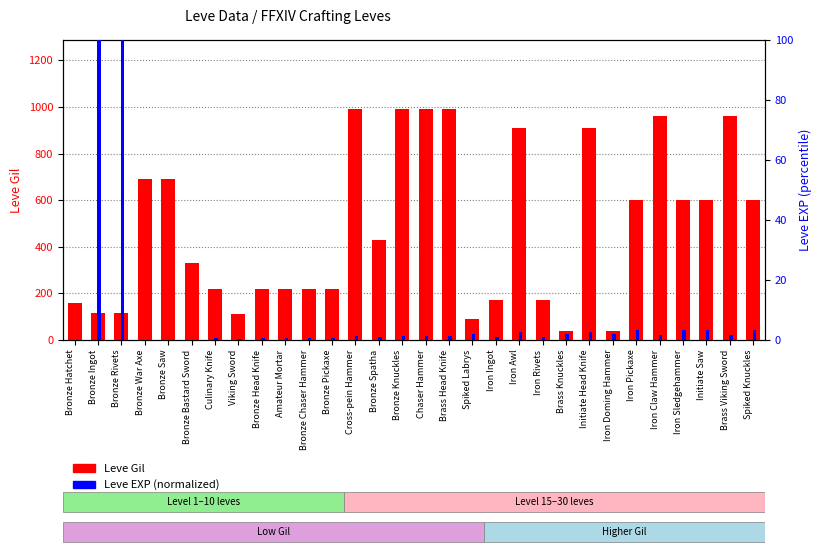

Reading left to right, list all the values displayed in this chart.

Leve Gil: Bronze Hatchet=160.0	Bronze Ingot=114.0	Bronze Rivets=115.0	Bronze War Axe=690.0	Bronze Saw=690.0	Bronze Bastard Sword=330.0	Culinary Knife=220.0	Viking Sword=110.0	Bronze Head Knife=220.0	Amateur Mortar=220.0	Bronze Chaser Hammer=220.0	Bronze Pickaxe=220.0	Cross-pein Hammer=990.0	Bronze Spatha=430.0	Bronze Knuckles=990.0	Chaser Hammer=990.0	Brass Head Knife=990.0	Spiked Labrys=90.0	Iron Ingot=170.0	Iron Awl=910.0	Iron Rivets=170.0	Brass Knuckles=40.0	Initiate Head Knife=910.0	Iron Doming Hammer=40.0	Iron Pickaxe=600.0	Iron Claw Hammer=960.0	Iron Sledgehammer=600.0	Initiate Saw=600.0	Brass Viking Sword=960.0	Spiked Knuckles=600.0
Leve EXP (normalized): Bronze Hatchet=0.0	Bronze Ingot=100.0	Bronze Rivets=100.0	Bronze War Axe=0.0	Bronze Saw=0.0	Bronze Bastard Sword=0.0	Culinary Knife=0.6	Viking Sword=0.5	Bronze Head Knife=0.6	Amateur Mortar=0.6	Bronze Chaser Hammer=0.6	Bronze Pickaxe=0.6	Cross-pein Hammer=1.3	Bronze Spatha=1.1	Bronze Knuckles=1.3	Chaser Hammer=1.3	Brass Head Knife=1.3	Spiked Labrys=1.9	Iron Ingot=1.0	Iron Awl=2.7	Iron Rivets=1.0	Brass Knuckles=1.9	Initiate Head Knife=2.7	Iron Doming Hammer=1.9	Iron Pickaxe=3.2	Iron Claw Hammer=1.7	Iron Sledgehammer=3.2	Initiate Saw=3.2	Brass Viking Sword=1.7	Spiked Knuckles=3.2